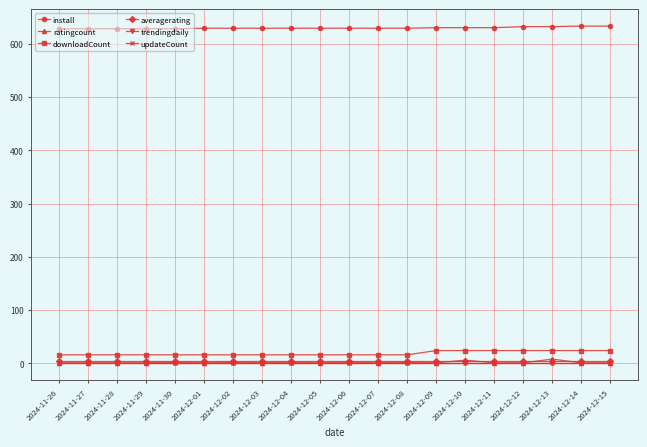

What is the label of the 11th point from the right?

2024-12-05